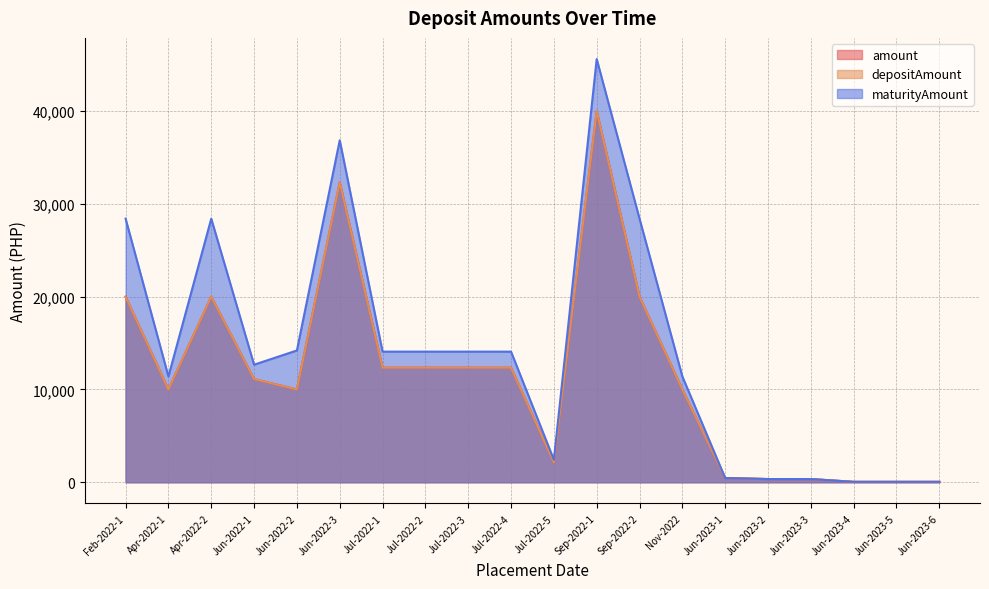

How many values in the depositAmount series are below 11111?

10